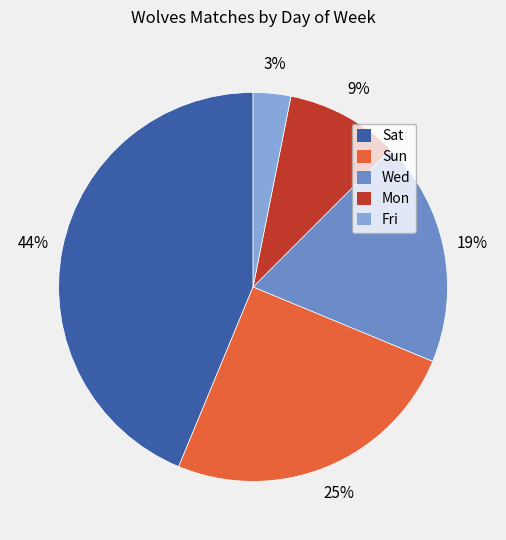

Does Sun account for over 50% of the chart?

No